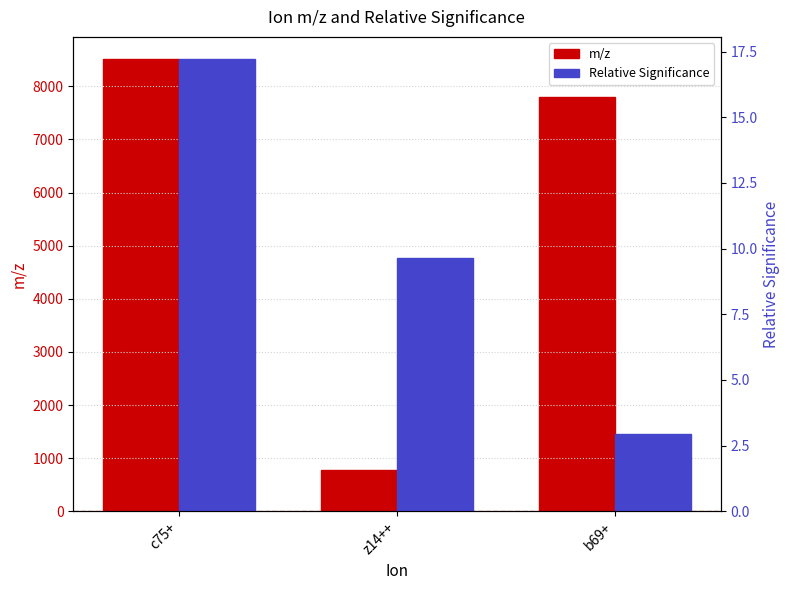

Reading left to right, extract all data points from this chart.

m/z: c75+=8503.6	z14++=781.5	b69+=7791.1
Relative Significance: c75+=17.2	z14++=9.6	b69+=2.9